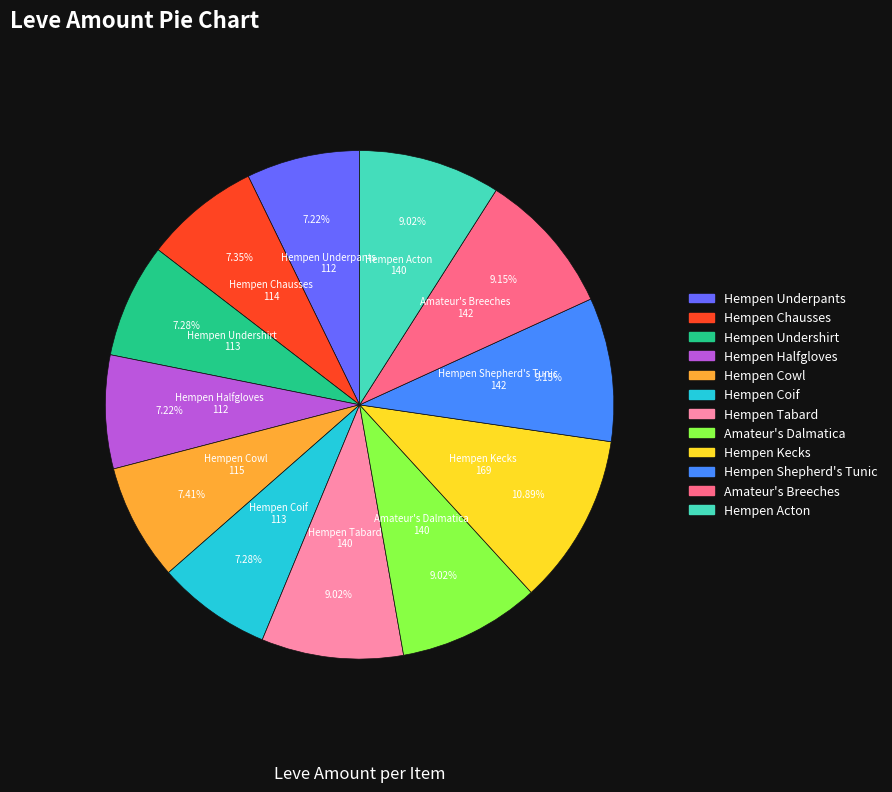

Between Hempen Acton and Hempen Kecks, which is larger?

Hempen Kecks